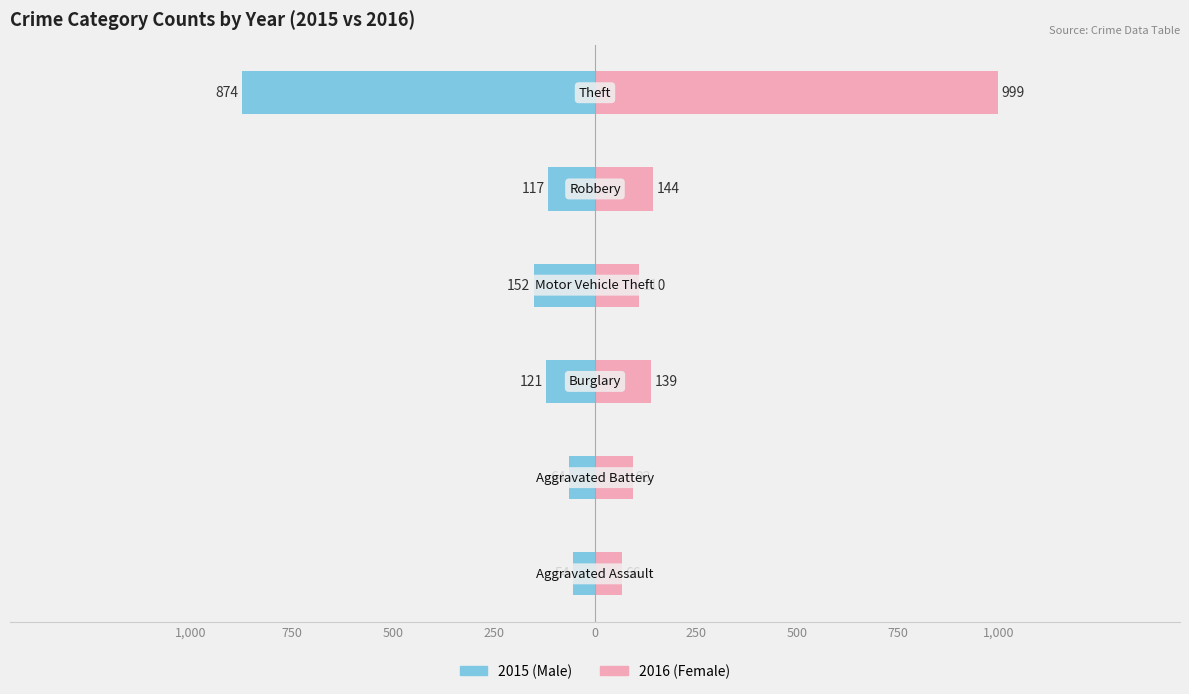

Does the chart contain any negative values?

Yes